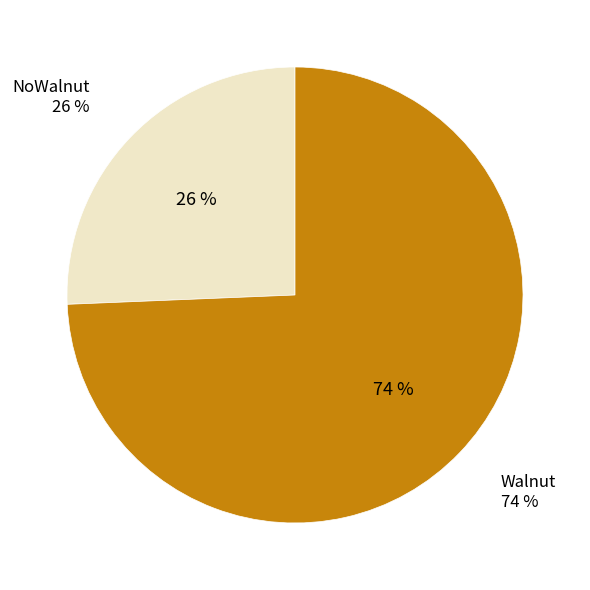

How many slices are in this pie chart?

2